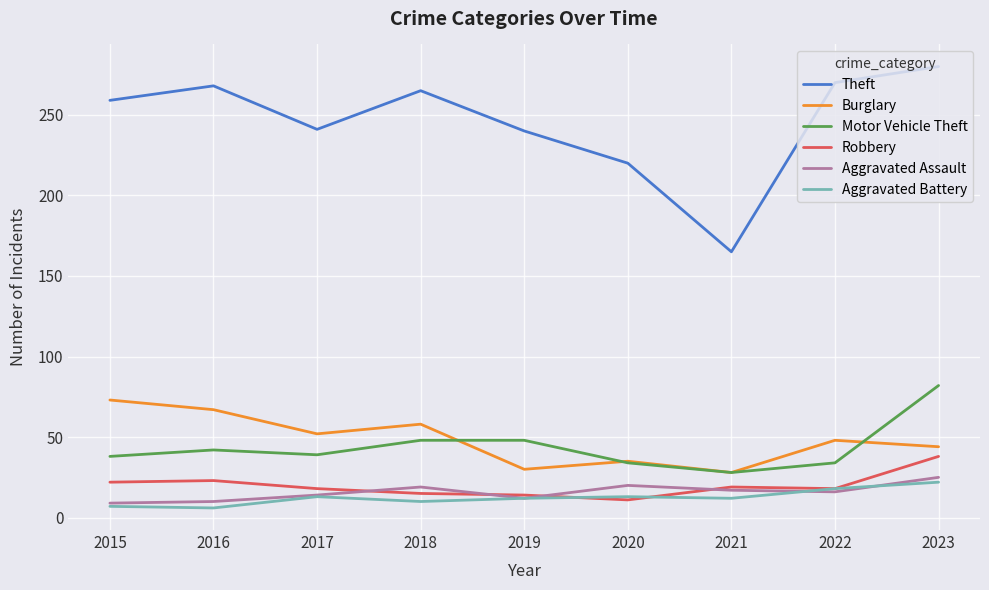

What is the total value across all series at 2019?

356